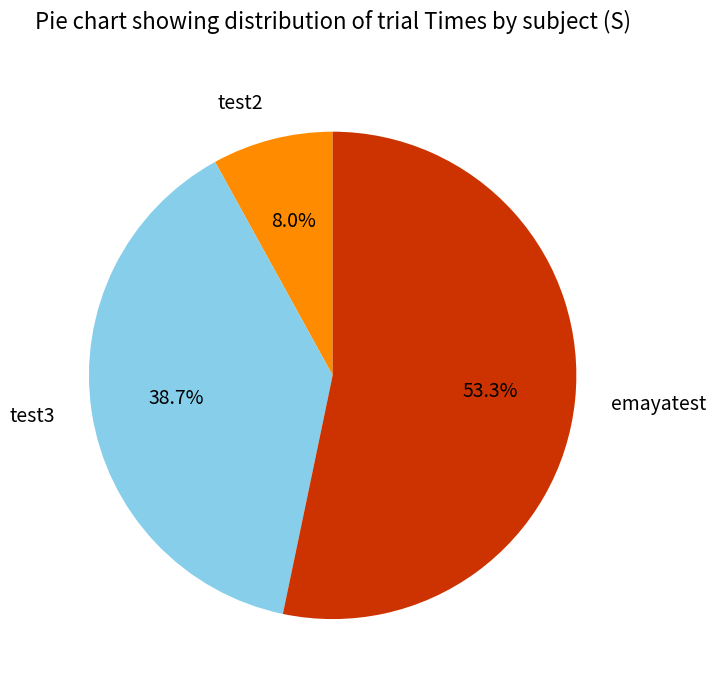

How many slices are in this pie chart?

3